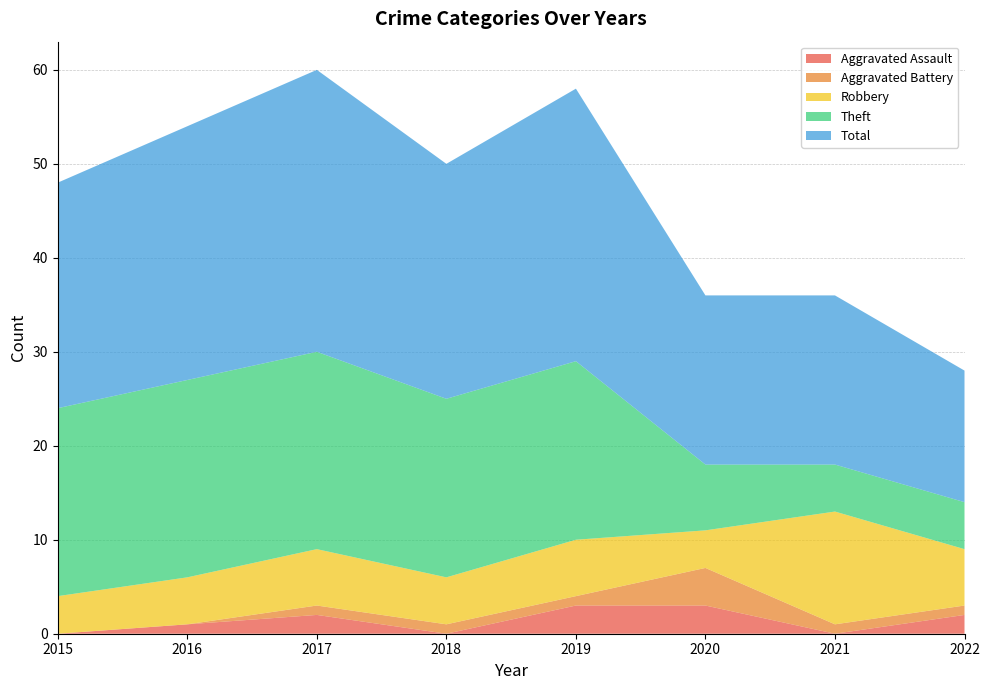

Reading right to left, what are all the values shown in this chart?

Aggravated Assault: 2022=2	2021=0	2020=3	2019=3	2018=0	2017=2	2016=1	2015=0
Aggravated Battery: 2022=1	2021=1	2020=4	2019=1	2018=1	2017=1	2016=0	2015=0
Robbery: 2022=6	2021=12	2020=4	2019=6	2018=5	2017=6	2016=5	2015=4
Theft: 2022=5	2021=5	2020=7	2019=19	2018=19	2017=21	2016=21	2015=20
Total: 2022=14	2021=18	2020=18	2019=29	2018=25	2017=30	2016=27	2015=24